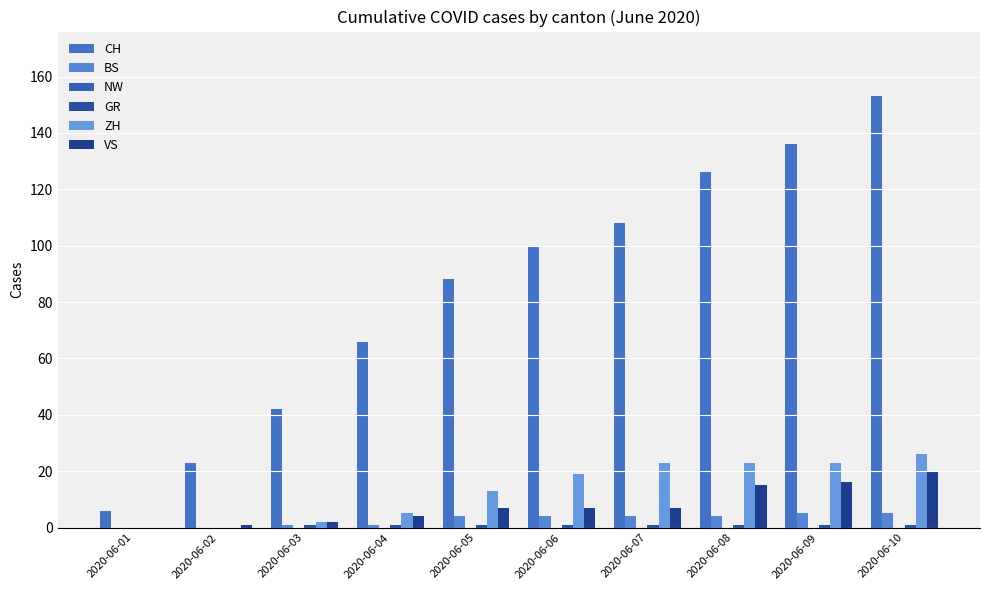

What is the average value of the VS series?

8